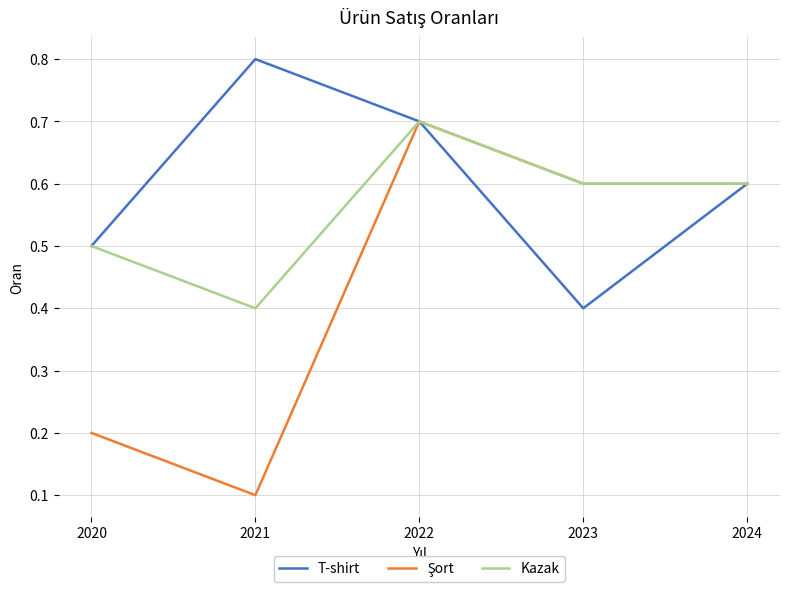

Between 2022 and 2023, which series saw the biggest shift?

T-shirt